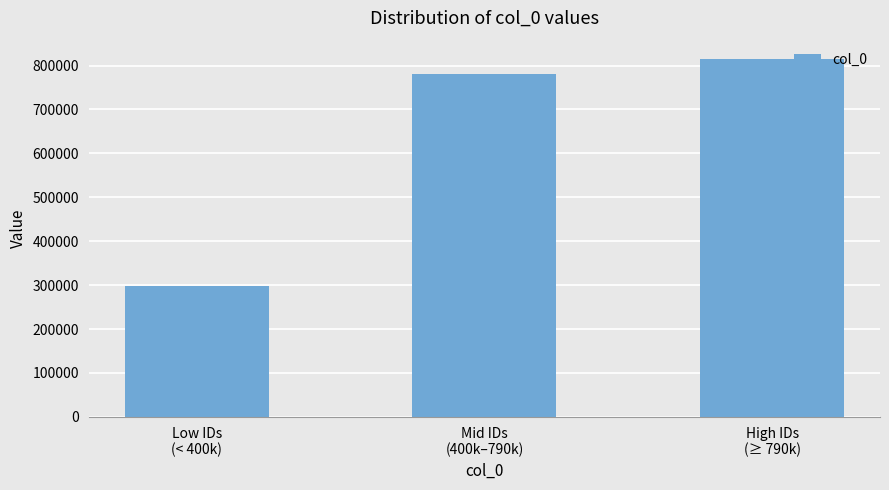

Which category has the lowest value across all series?

Low IDs
(< 400k)